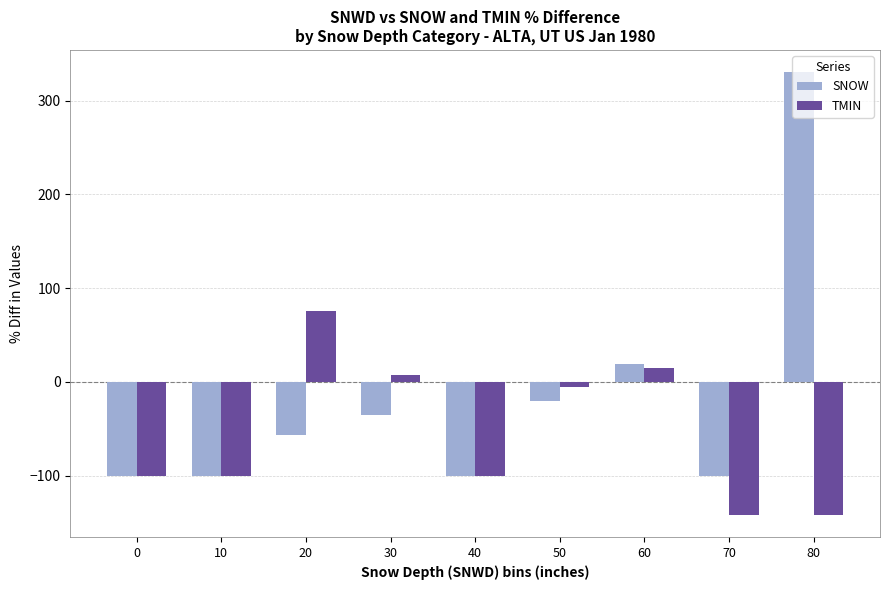

What is the sum of all SNOW values?

-162.6